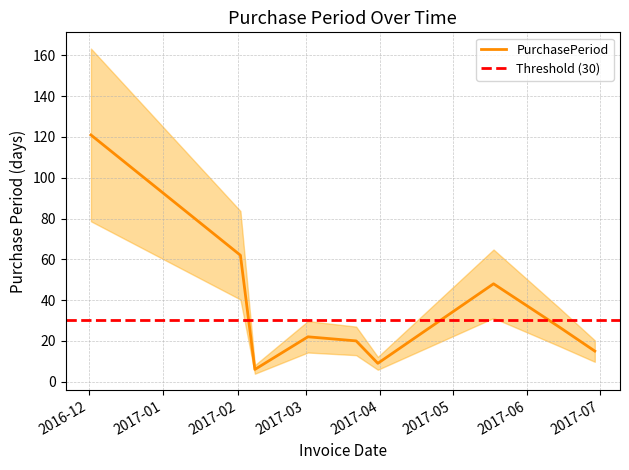

What is the sum of all values?

330